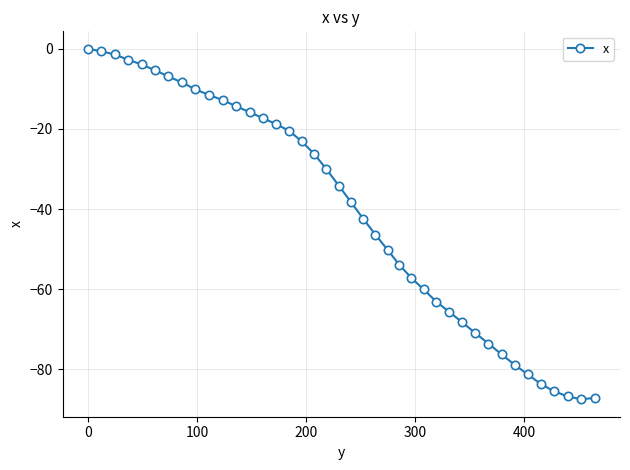

What is the difference between the maximum and minimum values?

87.5